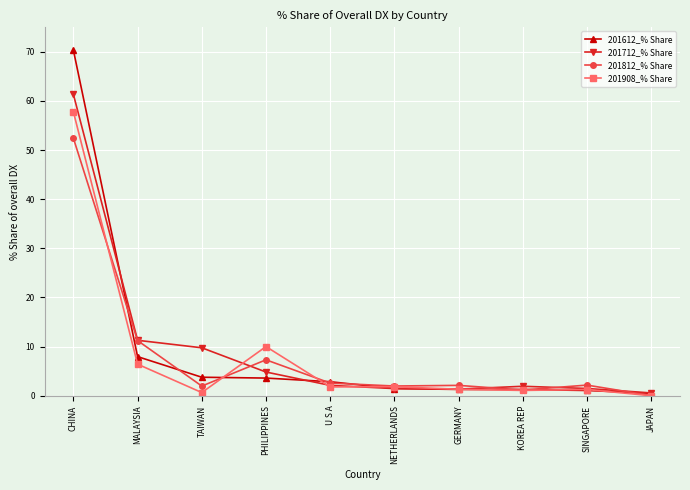

Where do 201712_% Share and 201612_% Share first cross each other?

CHINA and MALAYSIA